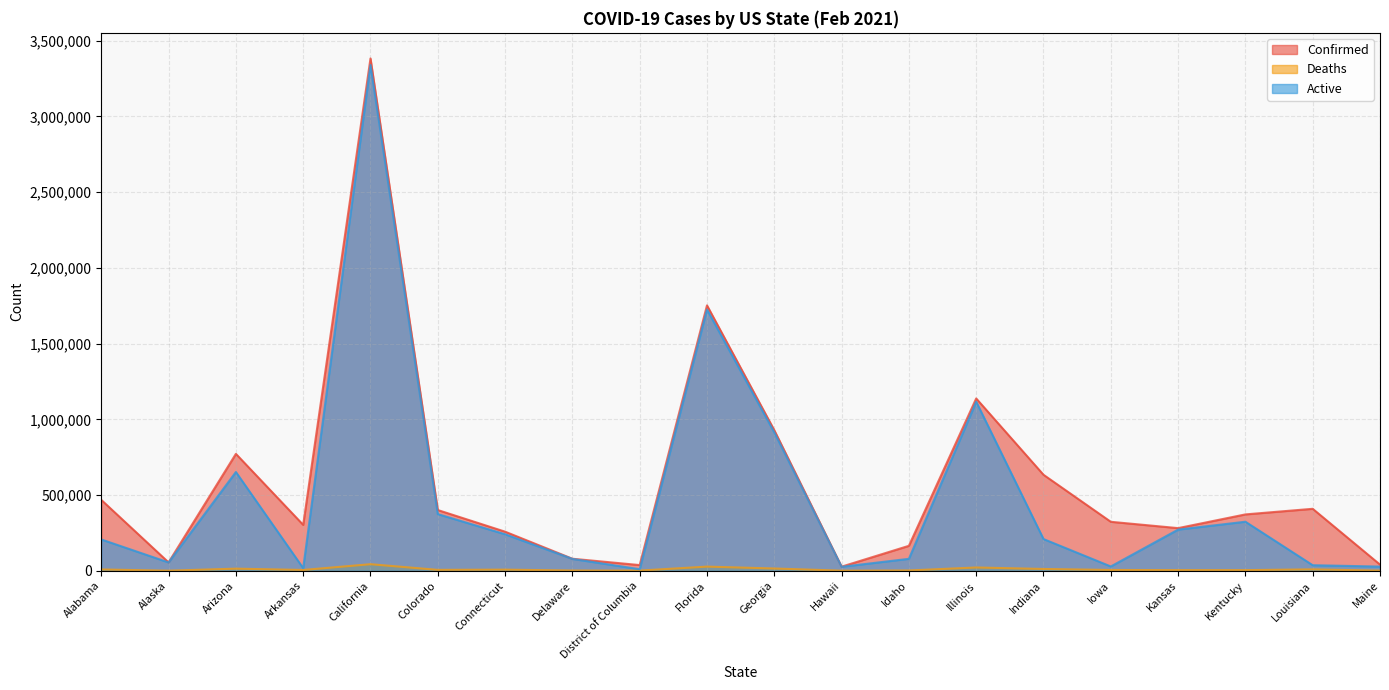

Which series has the widest spread of values?

Confirmed